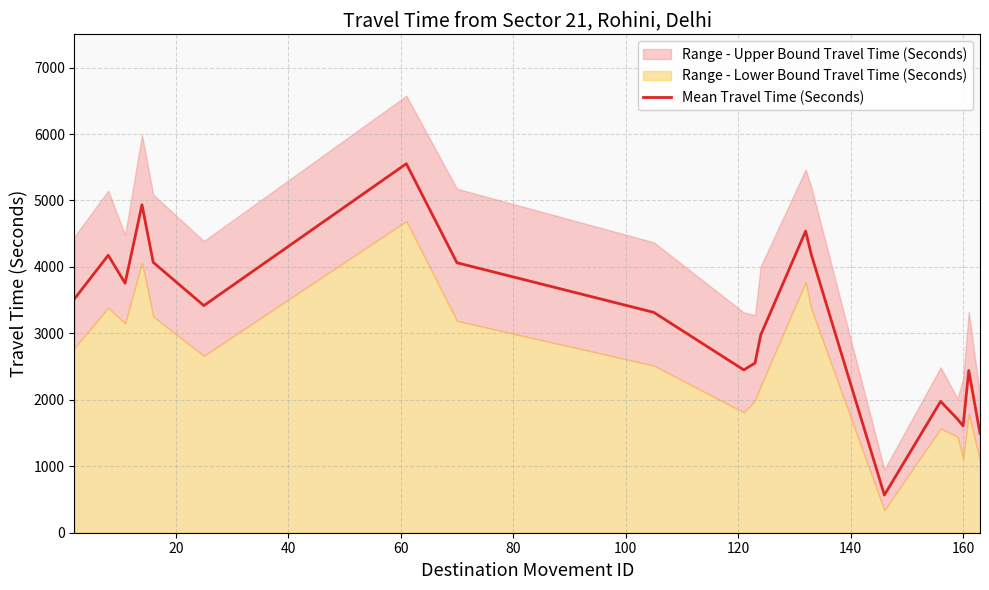

How many points are higher than both their immediate neighbors (excluding endpoints)?

6